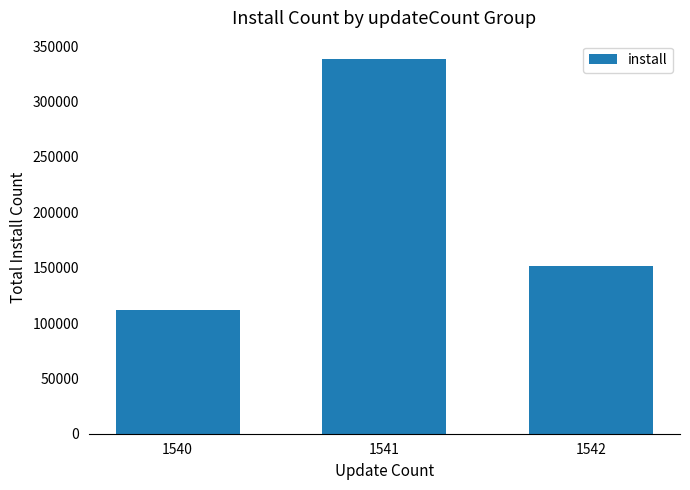

How many values are below 151311?

1